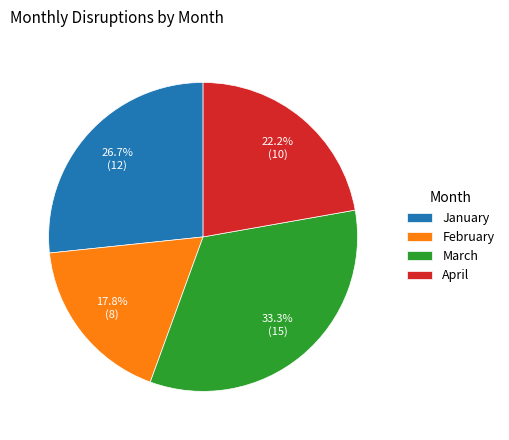

To the nearest percent, what percentage of the pie is March?

33%